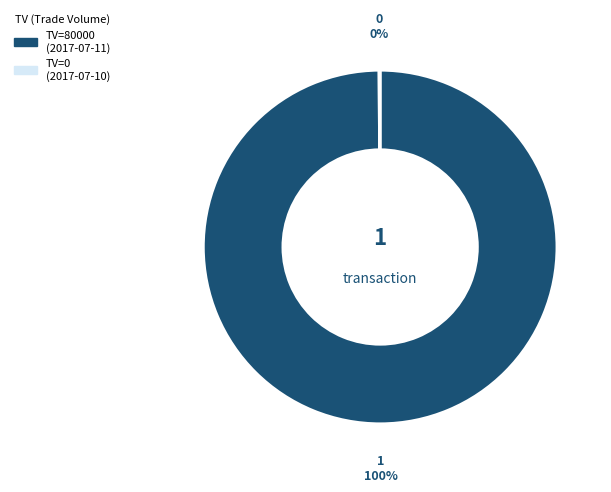

To the nearest percent, what is the average slice percentage?

50%